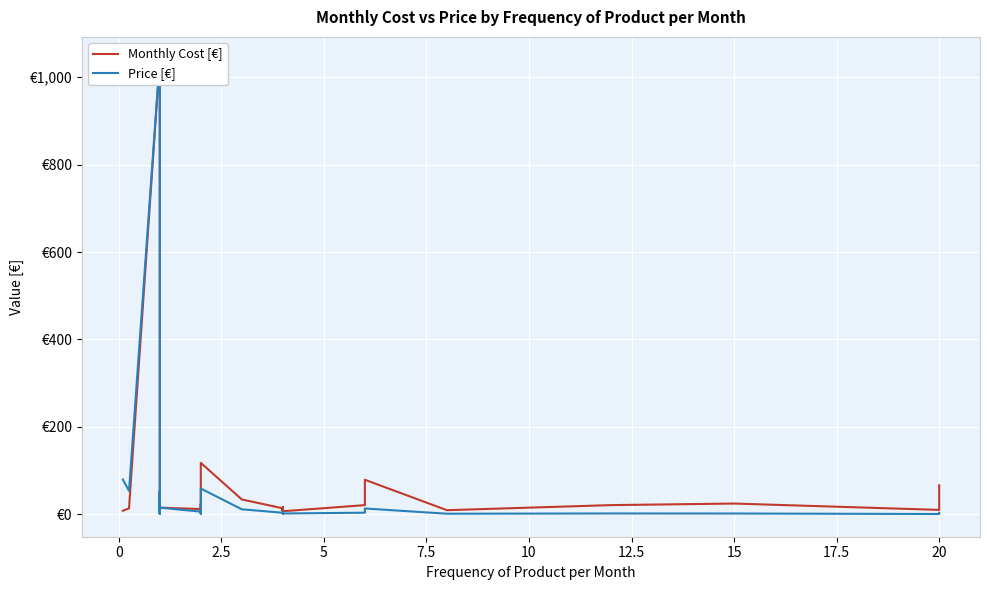

What are all the series names shown in the legend?

Monthly Cost [€], Price [€]